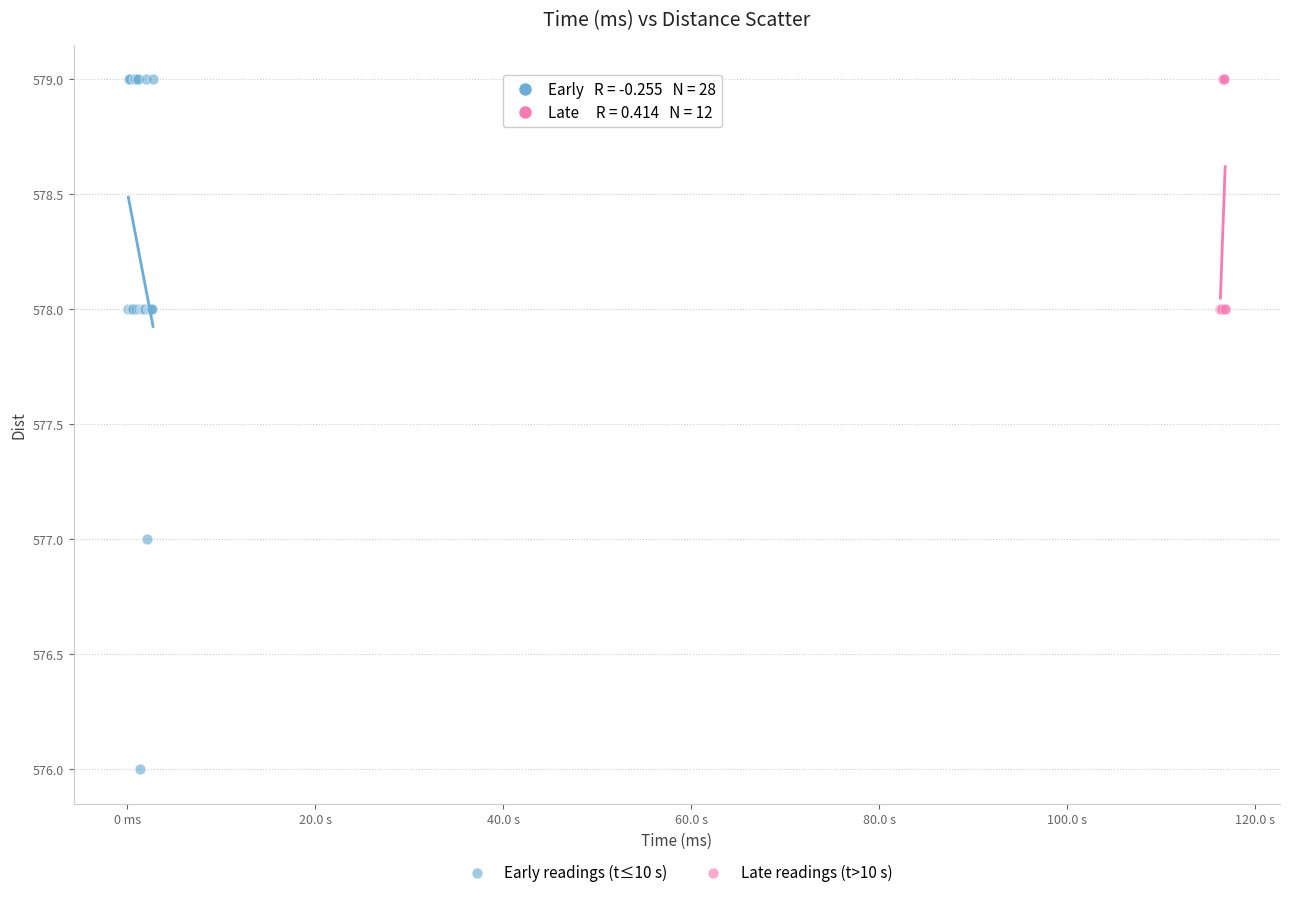

Which series reaches the minimum Y coordinate?

Early readings (t≤10 s)